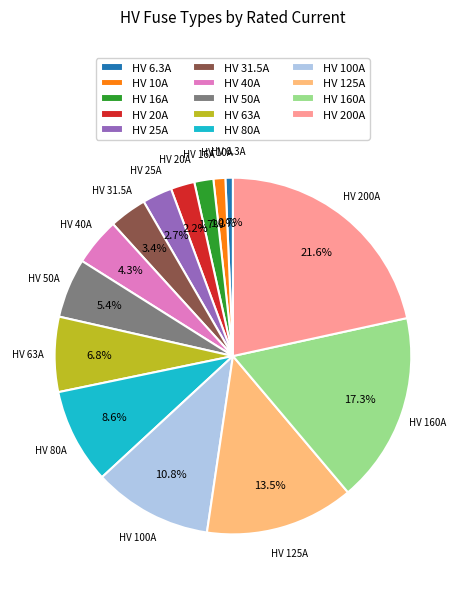

How many segments does this pie chart have?

14